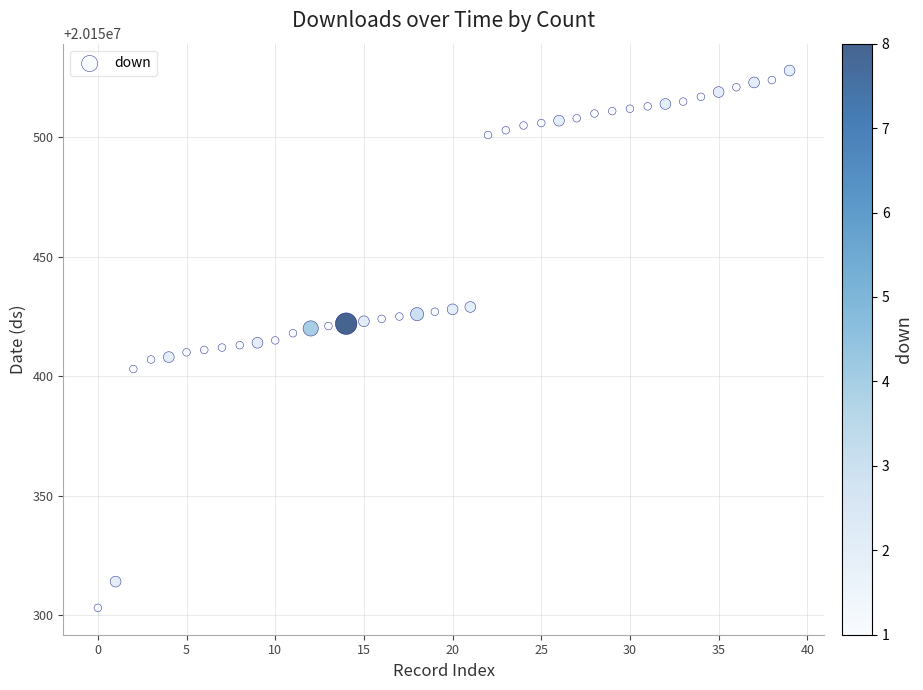

What is the range of Y values (max minus min)?

225